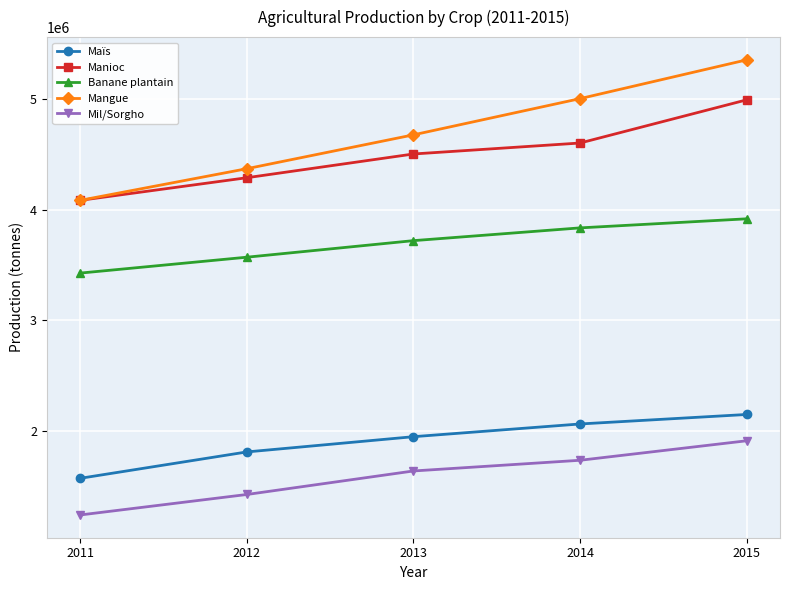

Reading left to right, extract all data points from this chart.

Maïs: 1572067	1810300	1948019	2062952	2148679
Manioc: 4082903	4287177	4501671	4600707	4990707
Banane plantain: 3425757	3569318	3718895	3834180	3916063
Mangue: 4082902	4368705	4674514	5001730	5351850
Mil/Sorgho: 1240970	1425895	1638377	1735040	1911139